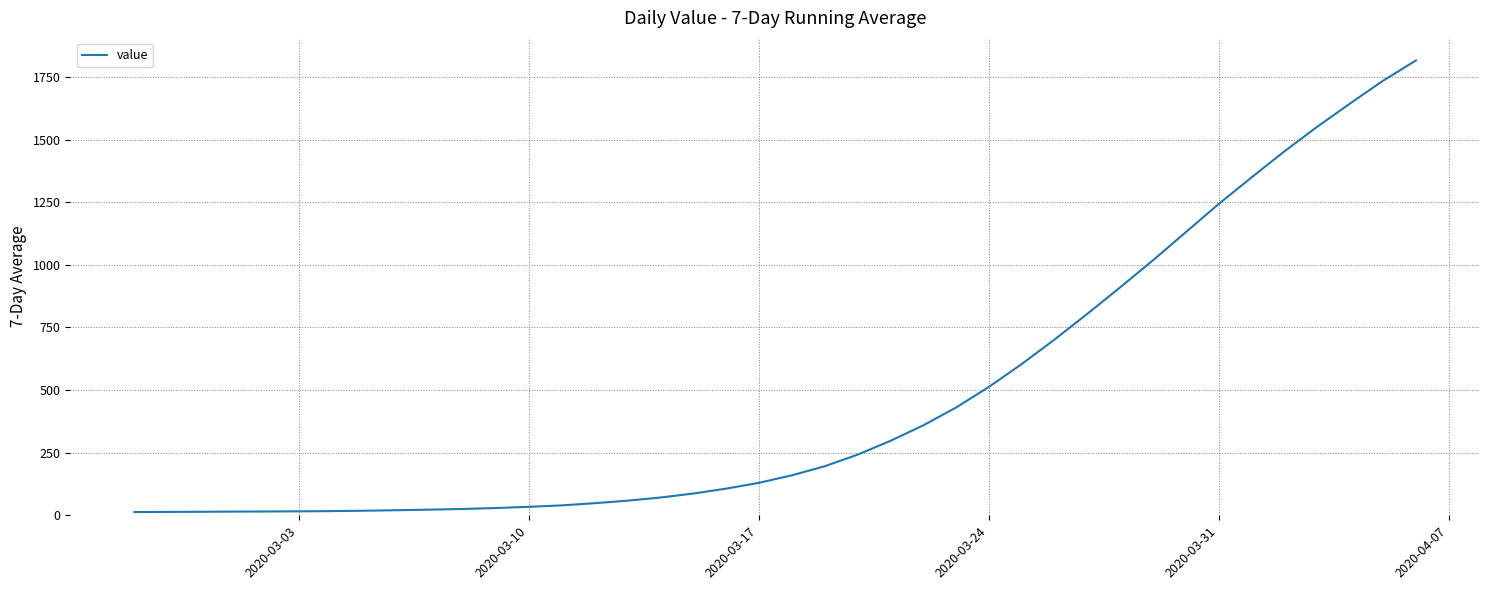

What is the maximum value shown in the chart?

1815.7